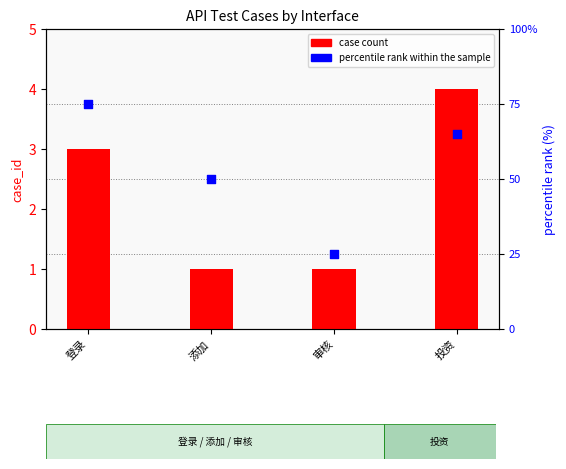

At which category is the sum across all series the highest?

登录